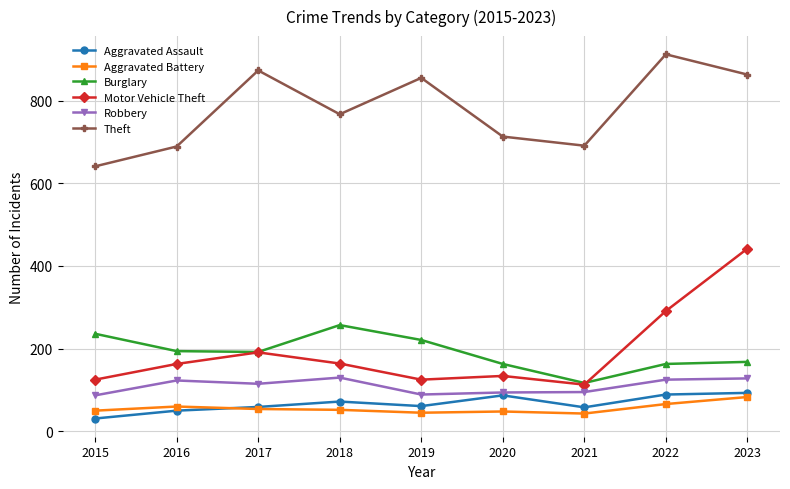

What is the difference between the maximum and minimum values in the Aggravated Assault series?

62